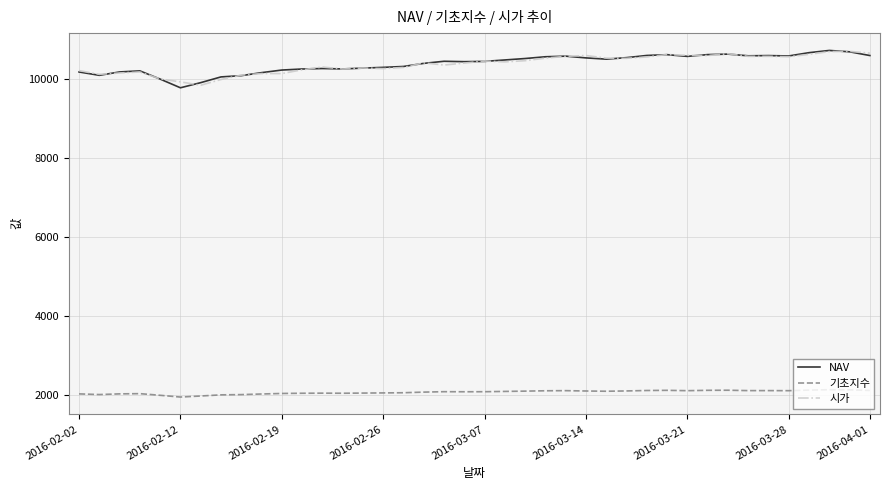

True or false: NAV and 기초지수 intersect in this chart.

False